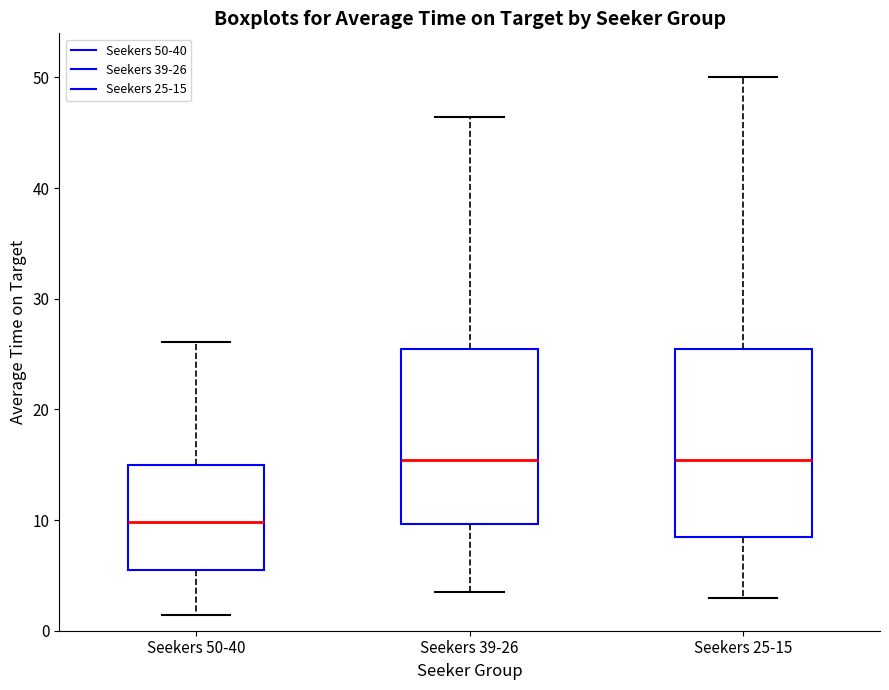

Which box has the lowest median line?

Seekers 50-40